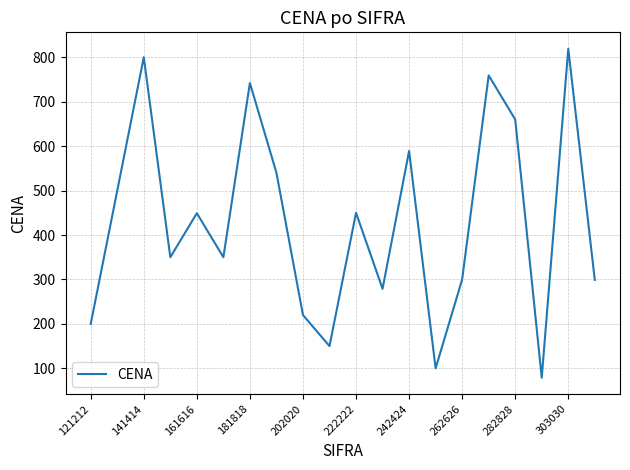

What is the difference between the maximum and minimum values?

740